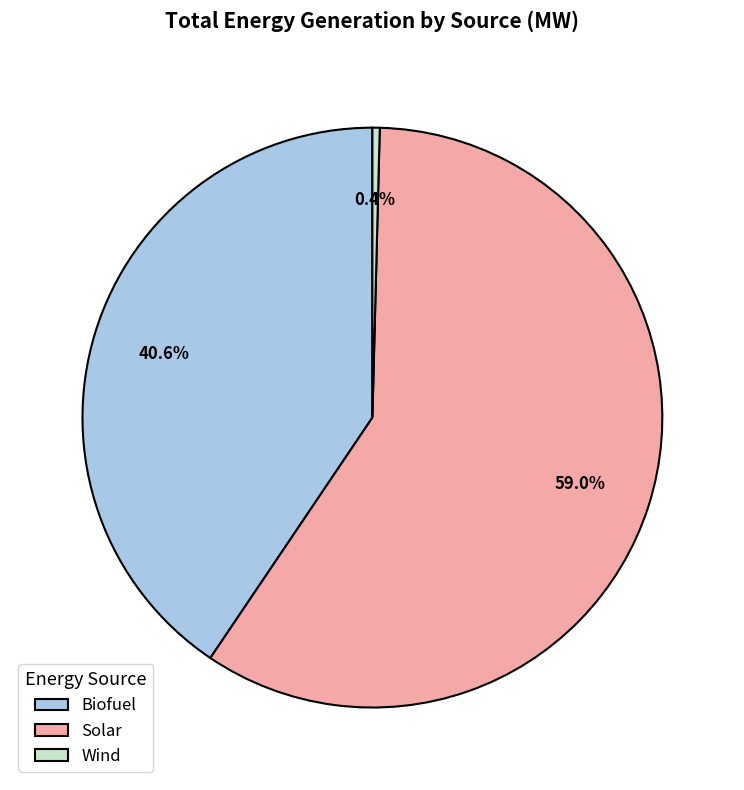

True or false: Solar accounts for 47% of the total.

False